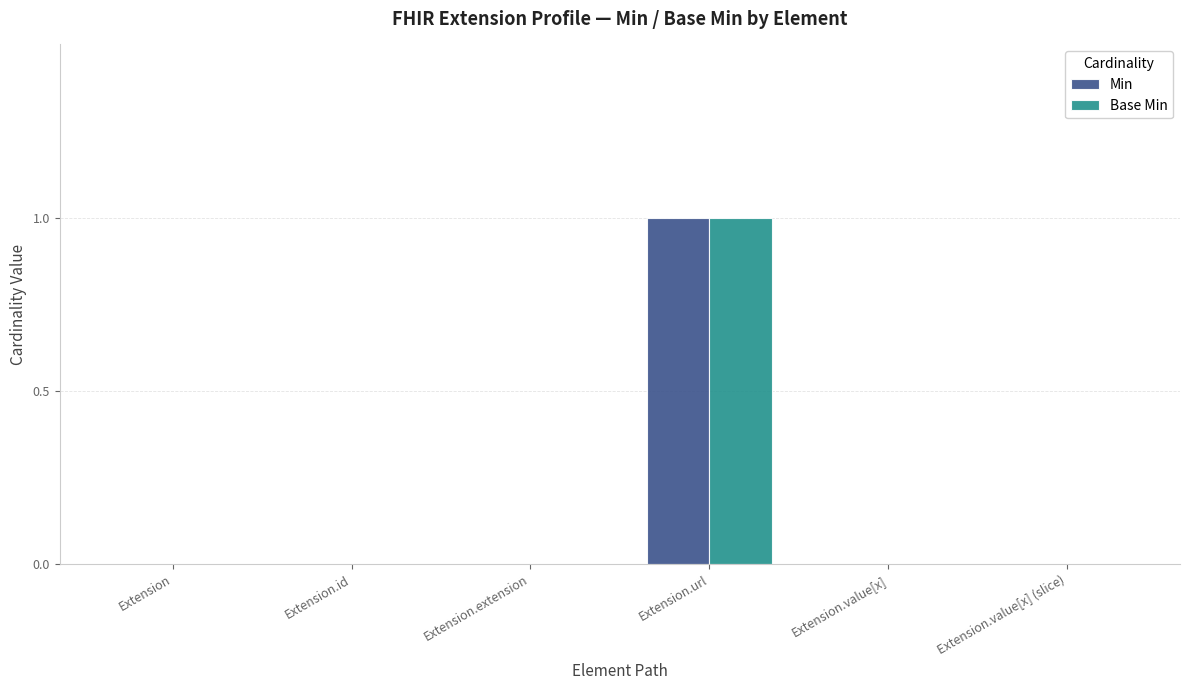

Which label corresponds to the largest value in the chart?

Extension.url